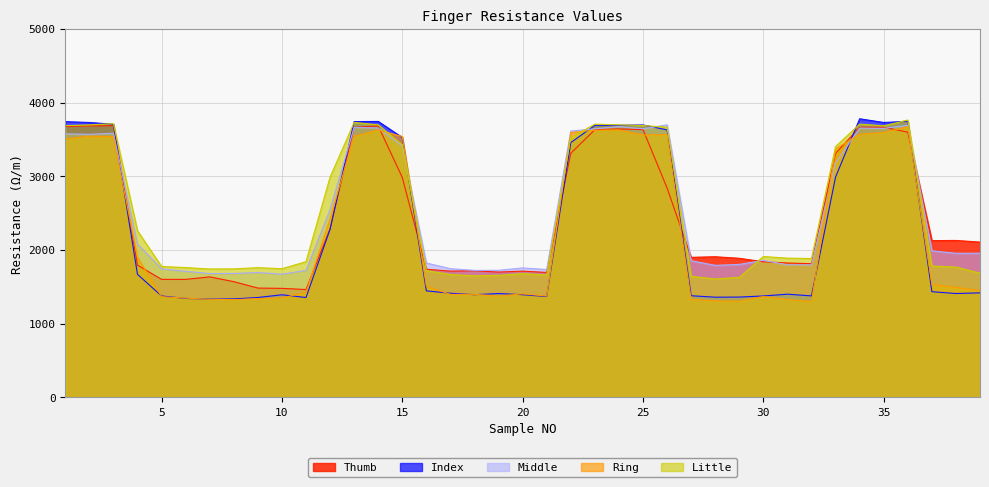

How many series are shown in this chart?

5